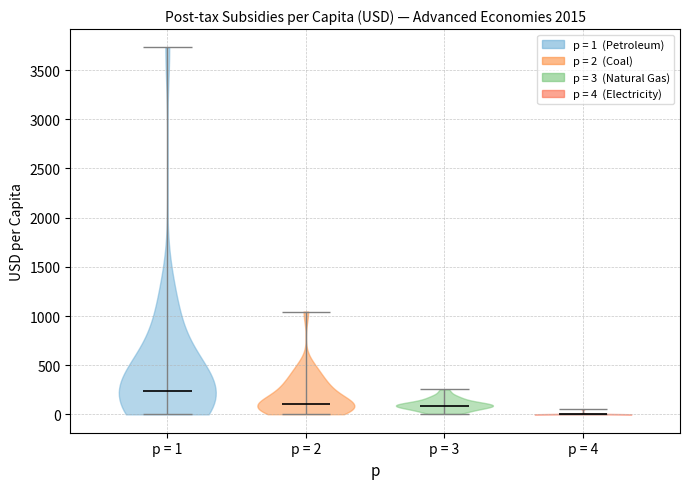

Reading left to right, read every violin against the y-axis: where its median line is, and the lowest and highest points it reaches. The values are not printed on the chart, so give them approximately, as read against the axis.

p = 1: median line 250, lowest point 0, highest point 3750
p = 2: median line 100, lowest point 0, highest point 1050
p = 3: median line 100, lowest point 0, highest point 250
p = 4: median line 0, lowest point 0, highest point 50